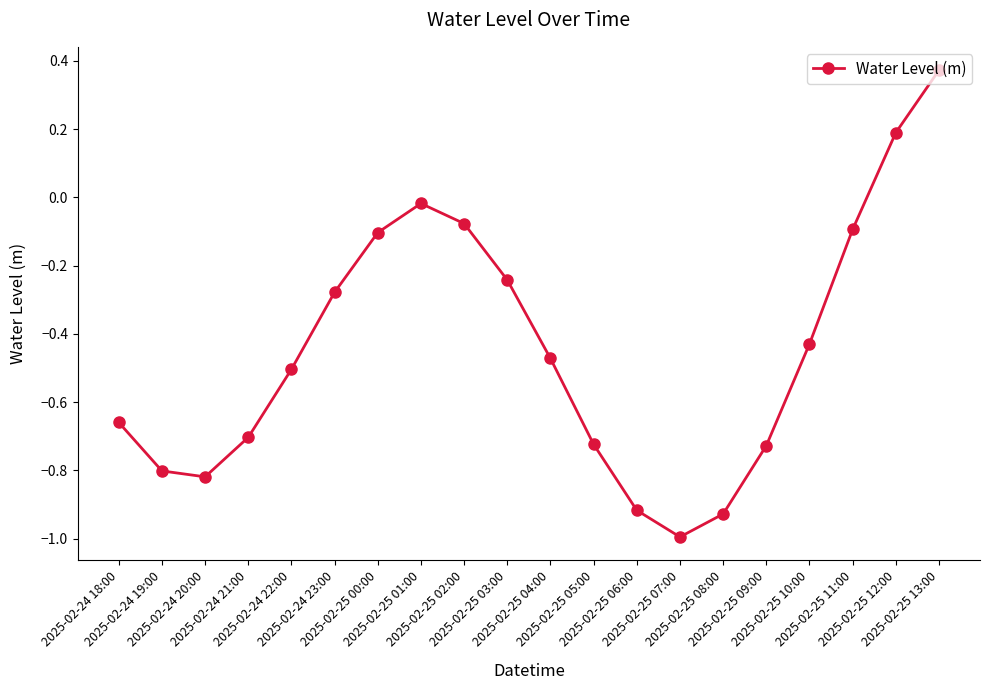

How many interior local valleys (lower than both neighbors) does the data have?

2